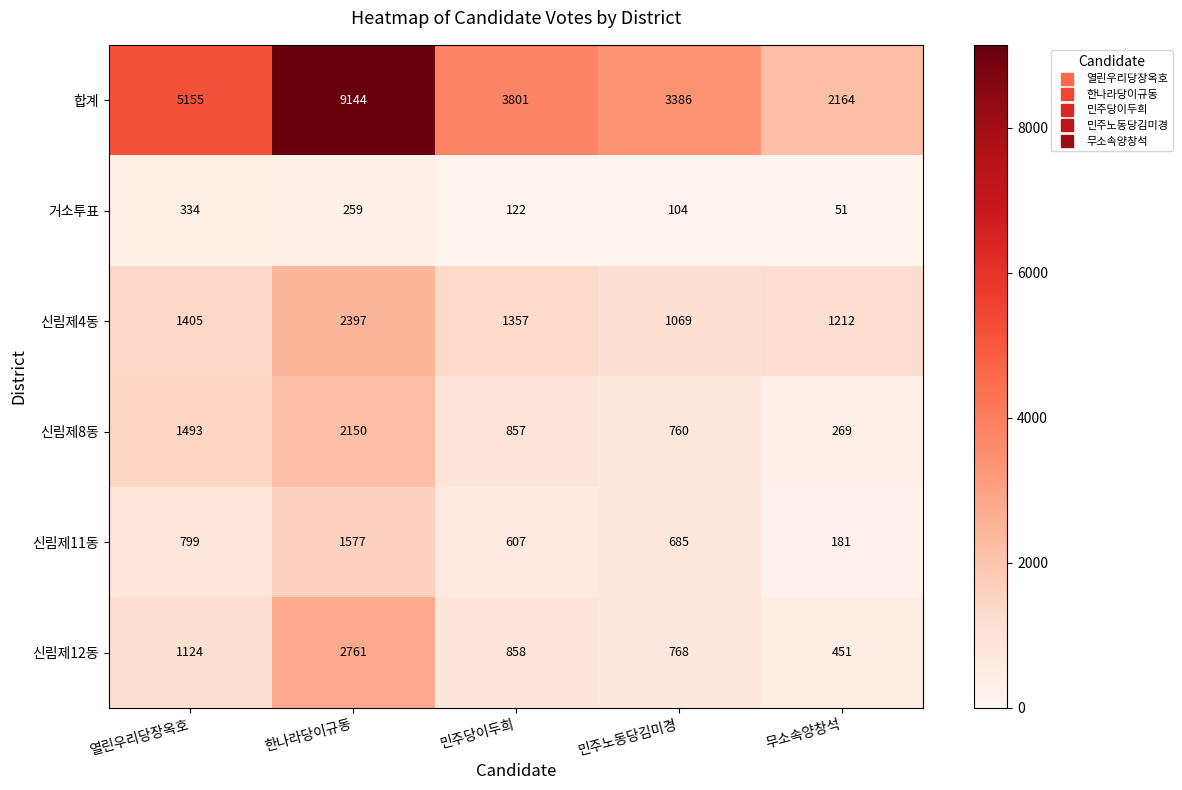

What is the total value across all series at 민주당이두희?

7602